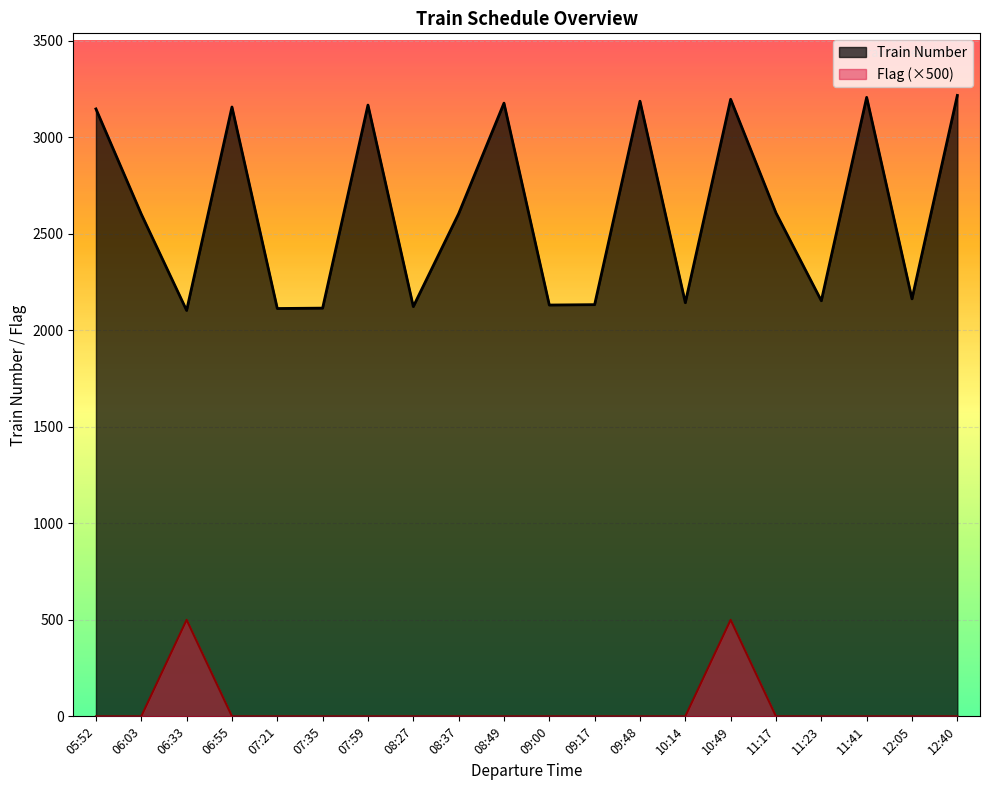

Which series has the largest range (max minus min)?

Train Number